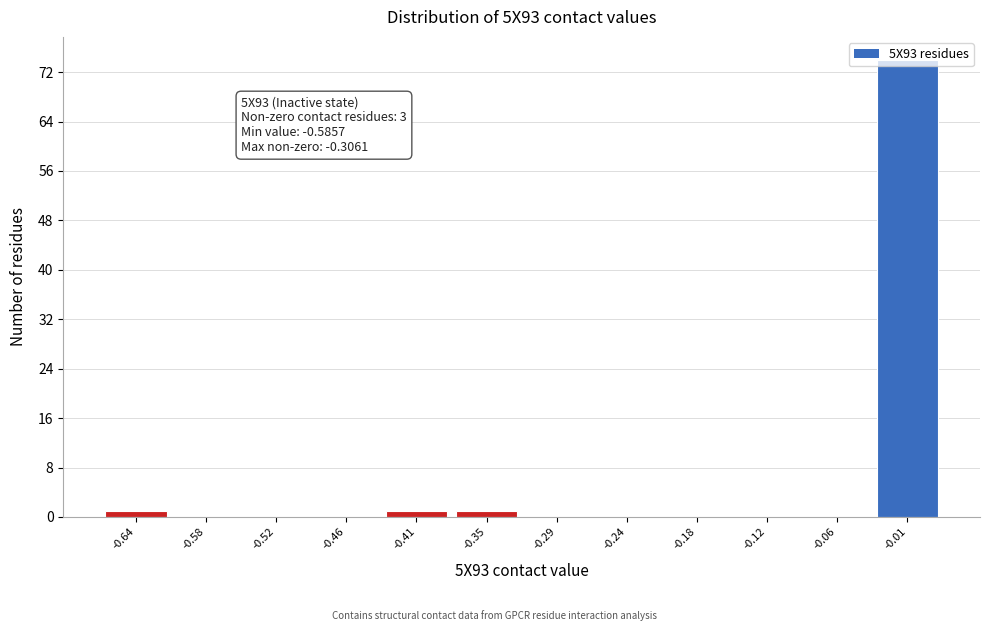

The value at -0.52 is 0. True or false?

True